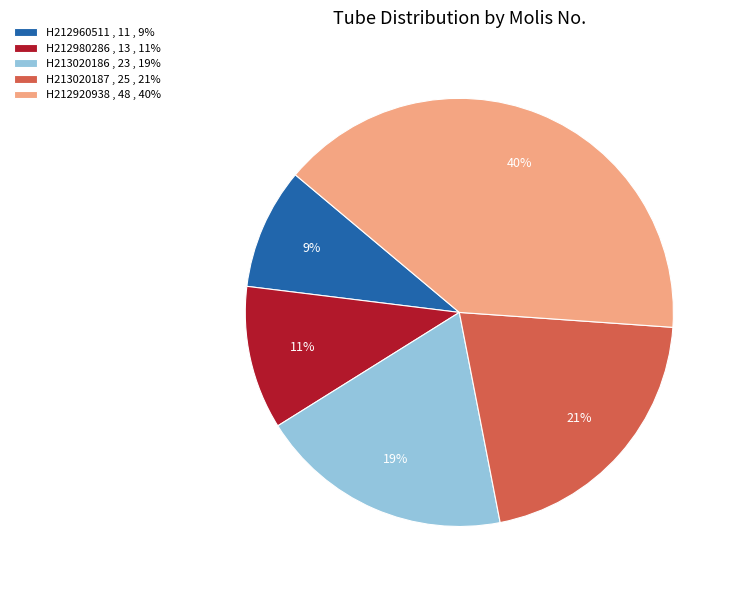

Between H212920938 , 48 , 40% and H212960511 , 11 , 9%, which is larger?

H212920938 , 48 , 40%